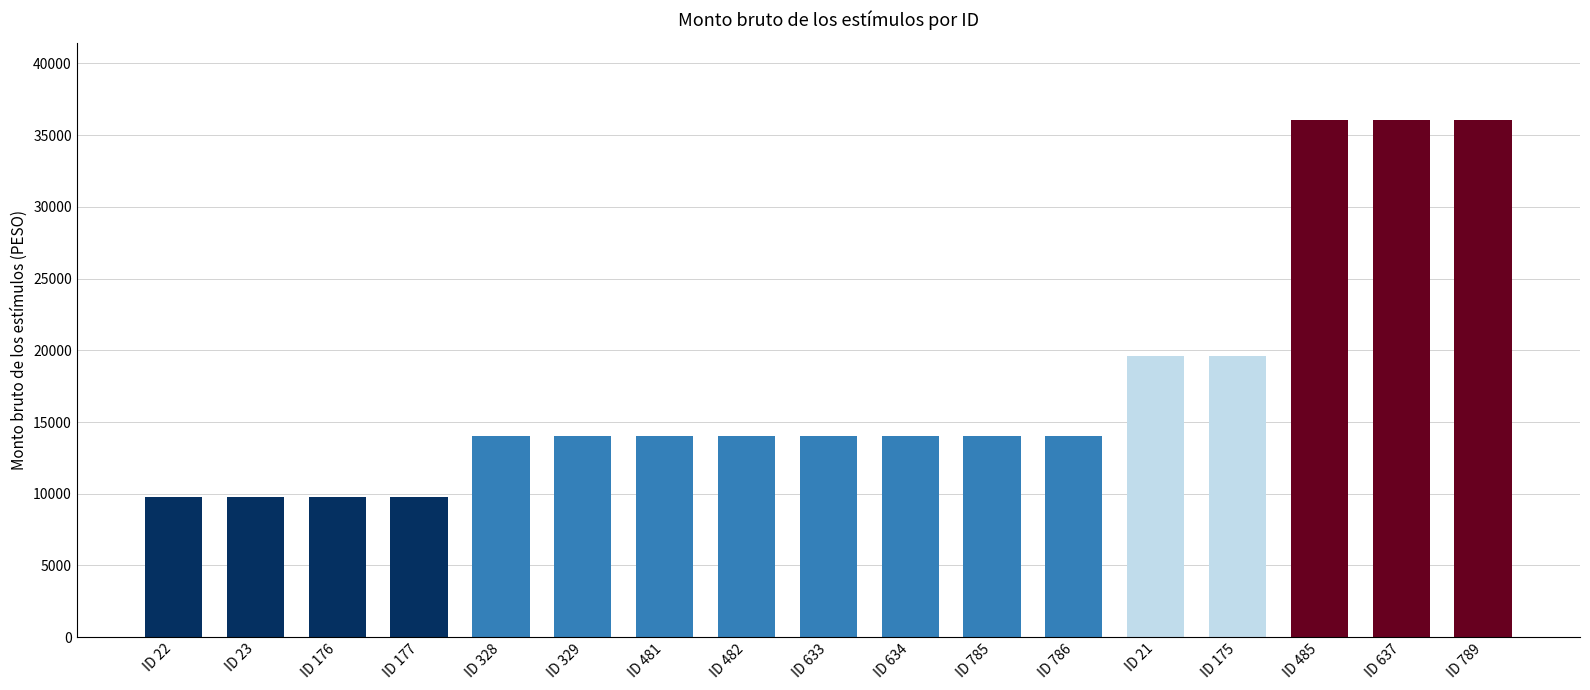

What is the value of the 11th bar from the left?

14000